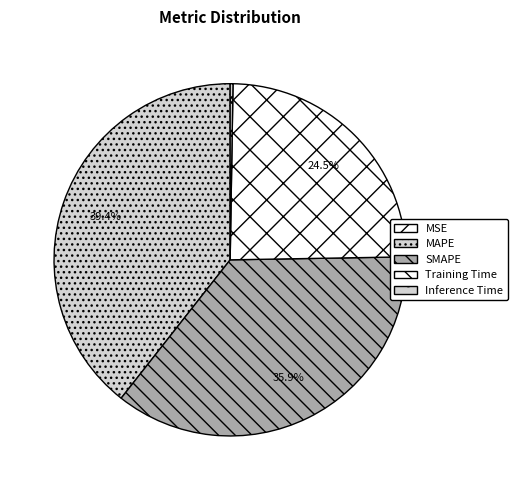

The MSE slice represents 0% of the pie. True or false?

True